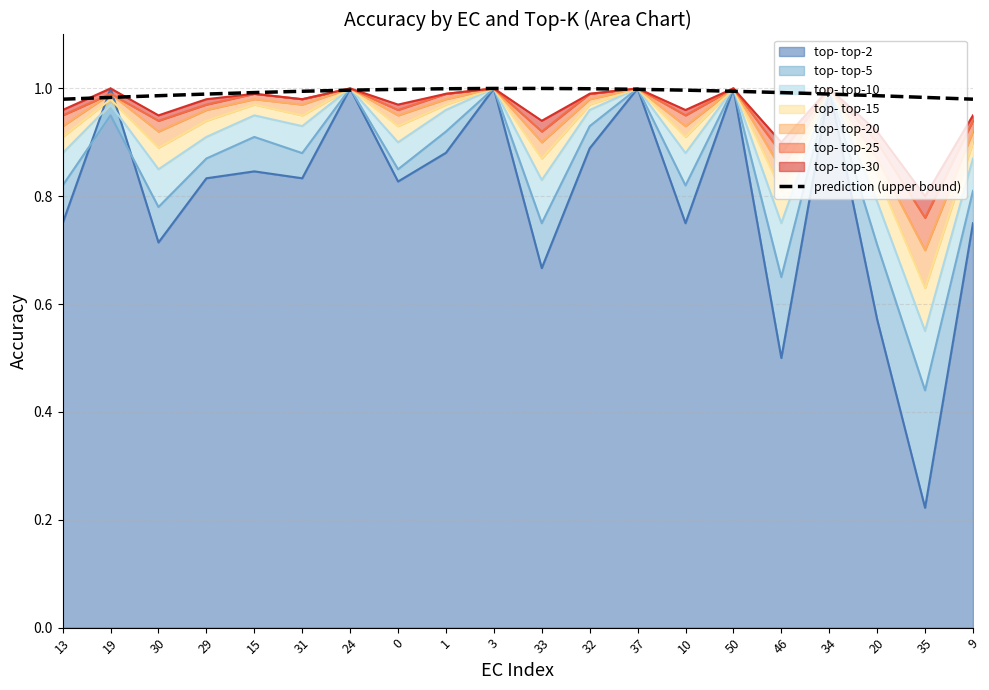

Rank the categories by value from lowest to highest.

13, 9, 19, 35, 30, 20, 29, 34, 15, 46, 31, 50, 24, 10, 0, 37, 1, 32, 3, 33